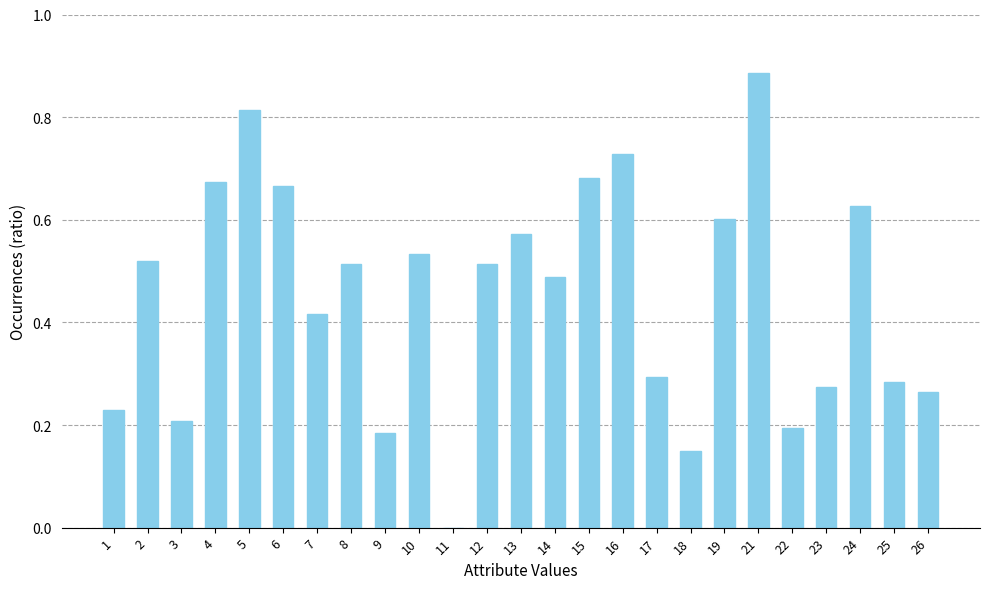

What is the change in value from 10 to 16?

+0.2